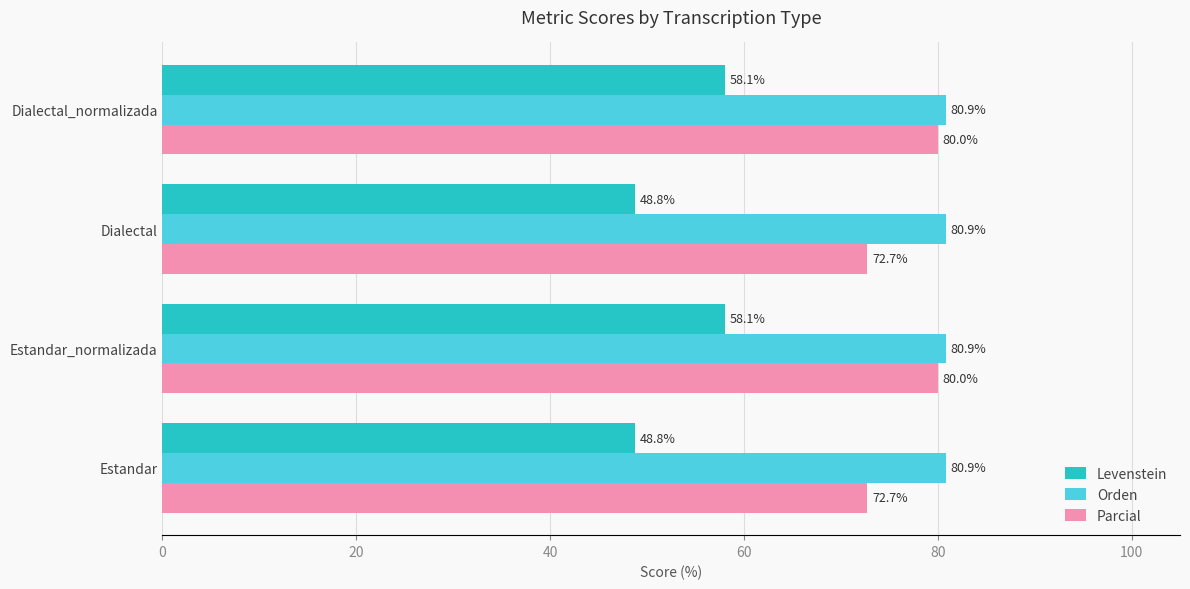

What are all the series names shown in the legend?

Levenstein, Orden, Parcial